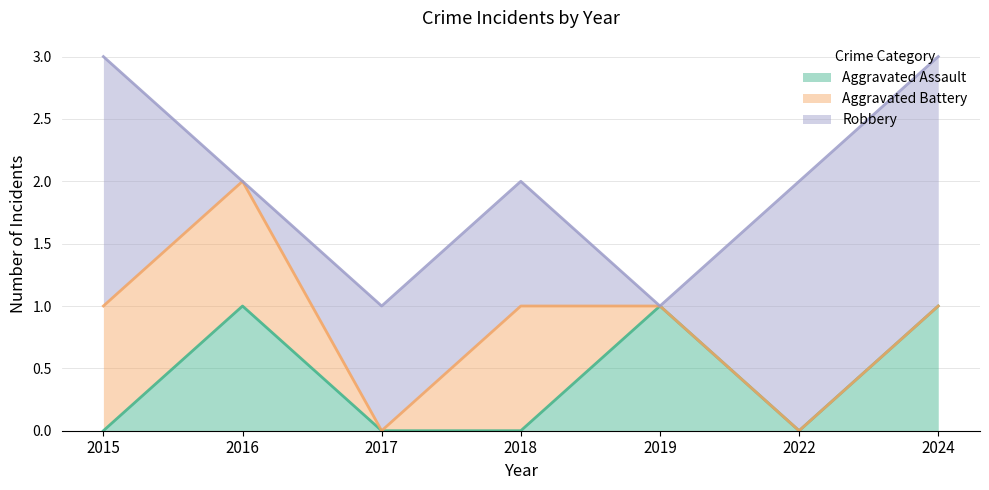

At which category does Robbery reach its first local valley?

2016